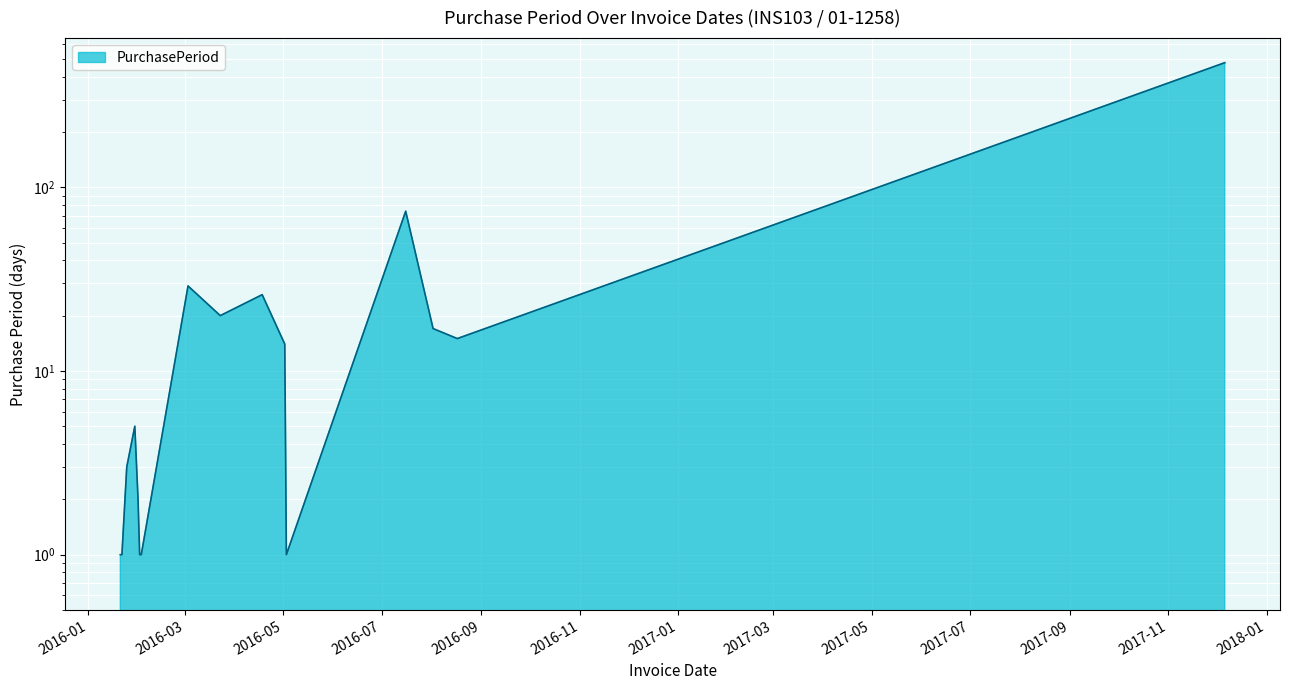

The chart shows a value of 17 at 2016-08-02. True or false?

True